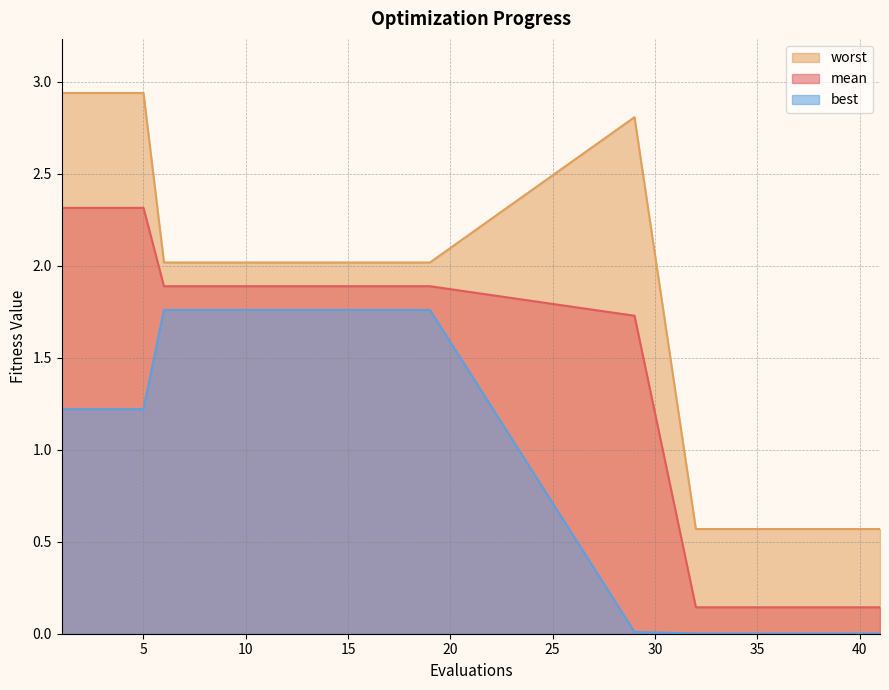

What are all the series names shown in the legend?

worst, mean, best